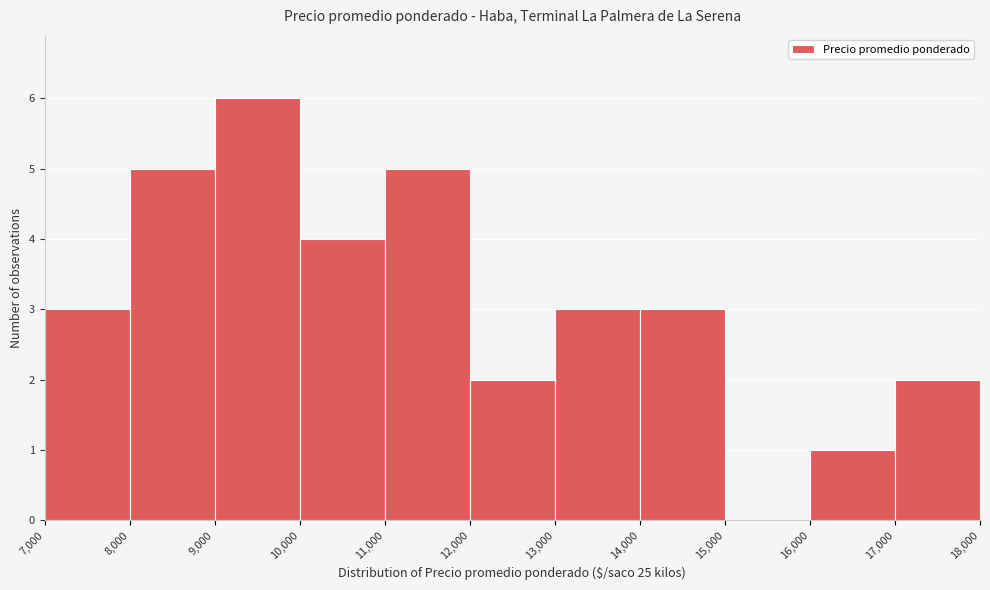

Which range on the x-axis has the tallest bar?

9,000 to 10,000